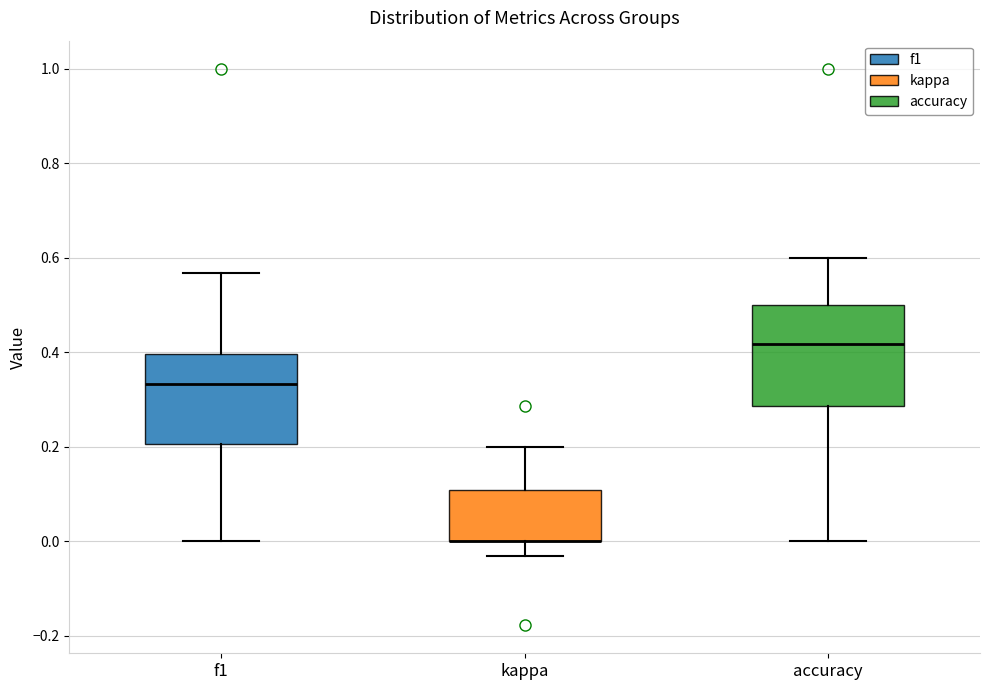

Reading left to right, transcribe this box plot: for each box, give where its median line is, the range the box spans, and where its two whiskers end, as read against the y-axis. The values are not printed on the chart, so give them approximately, as read against the axis.

f1: median 0.34, box 0.20 to 0.40, whiskers 0.00 to 0.56
kappa: median 0.00 (drawn on the box's lower edge), box 0.00 to 0.10, whiskers -0.04 to 0.20
accuracy: median 0.42, box 0.28 to 0.50, whiskers 0.00 to 0.60